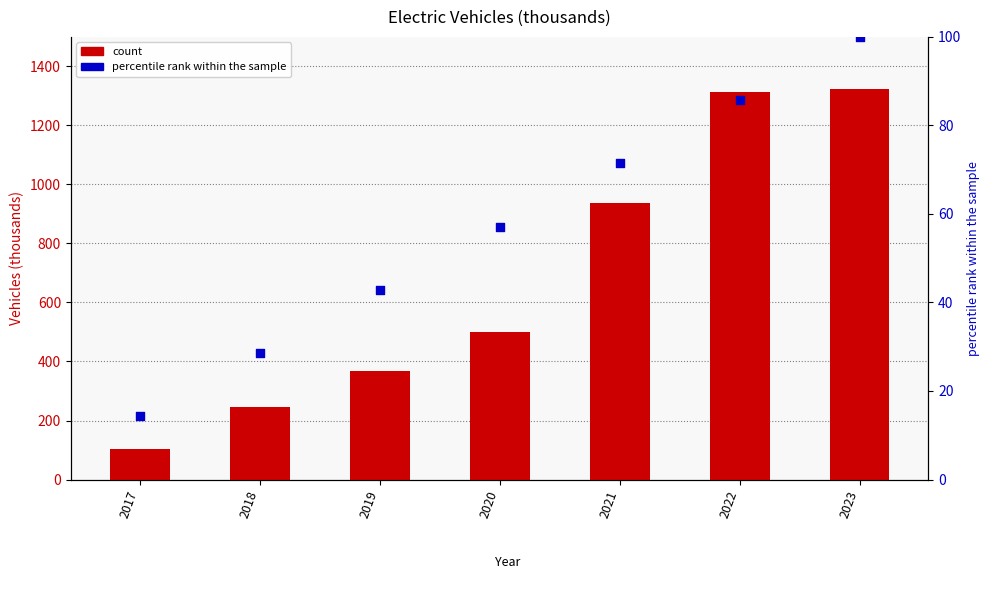

Which series has the largest Y range (max minus min)?

count